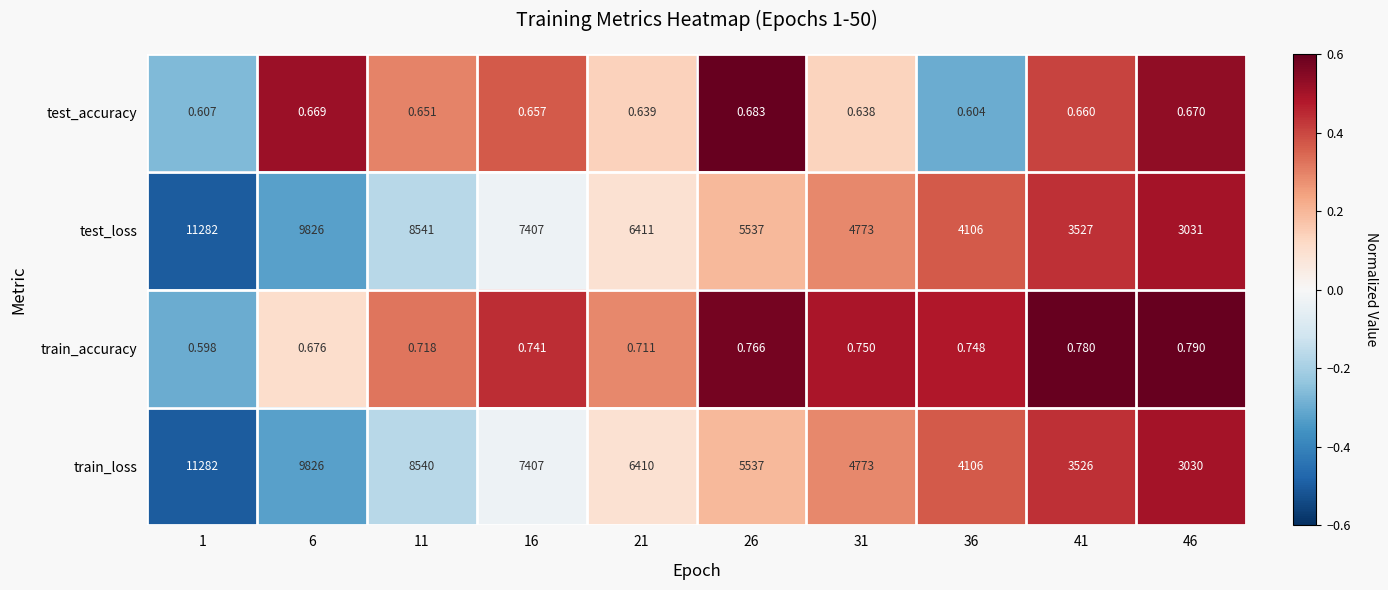

Which category has the lowest value across all series?

1